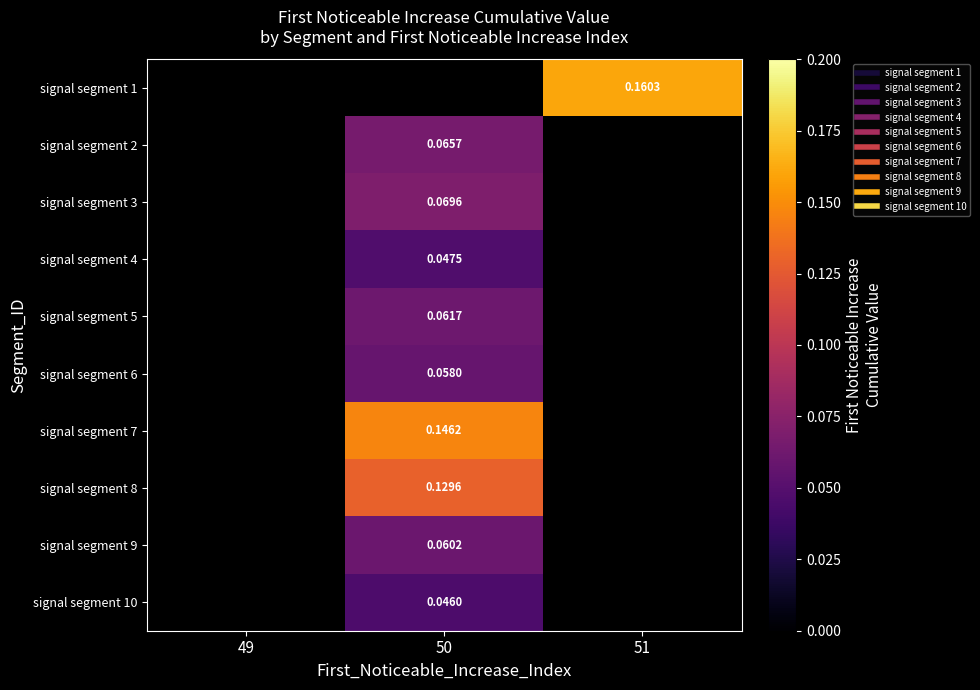

Where does the signal segment 6 series first go above 0?

50